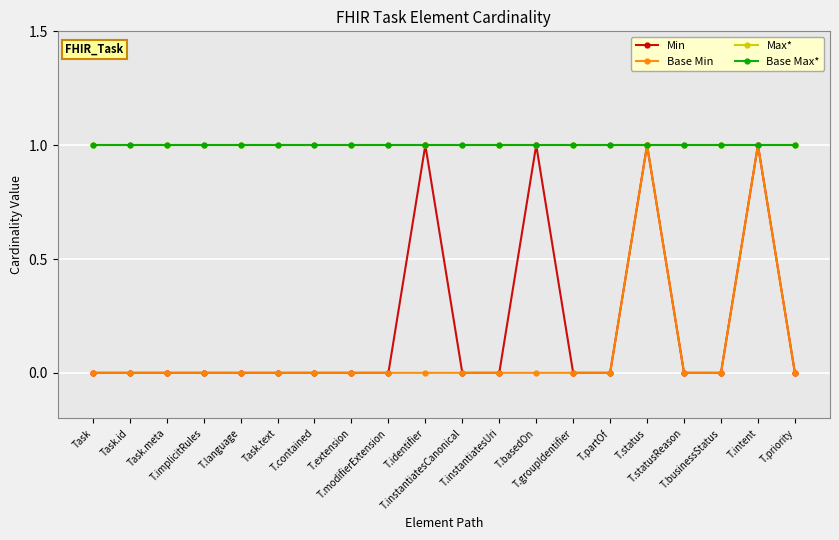

What is the highest value of the Max* series?

1